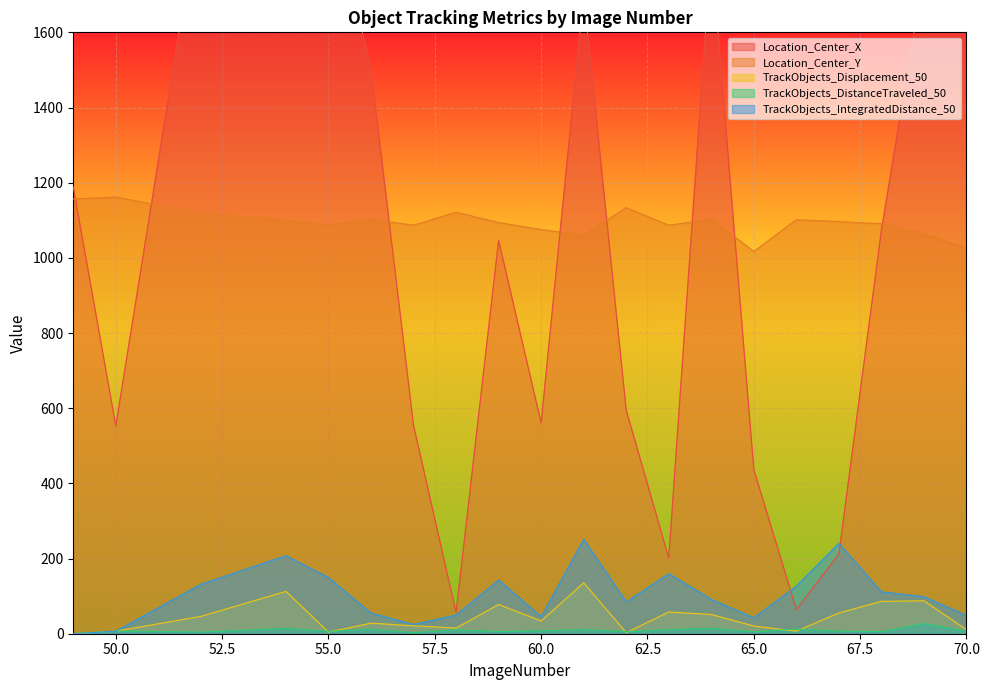

How many distinct data groups are displayed?

5